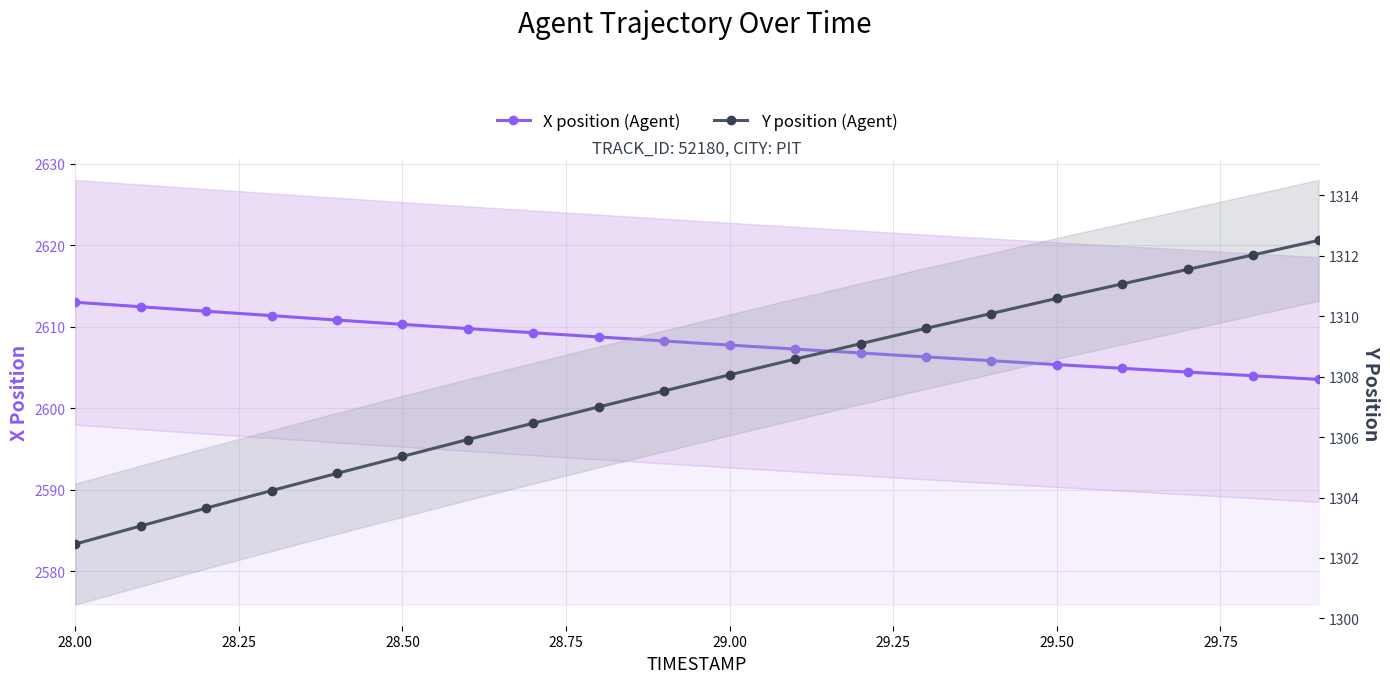

How many values in the X position (Agent) series exceed 2608?

10